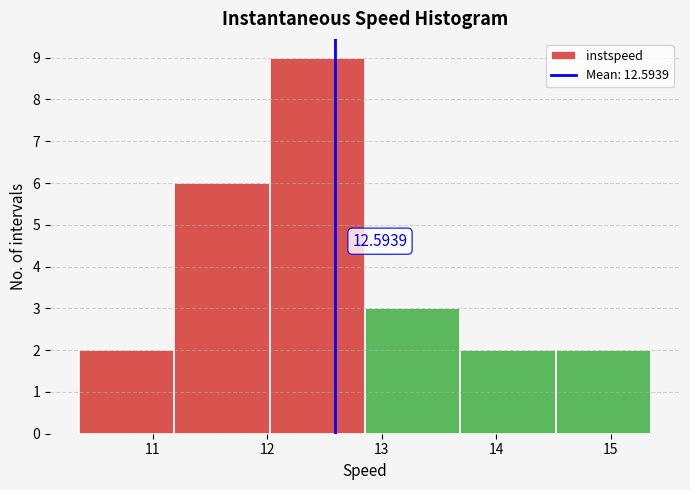

Which range on the x-axis has the tallest bar?

12.0 to 12.9